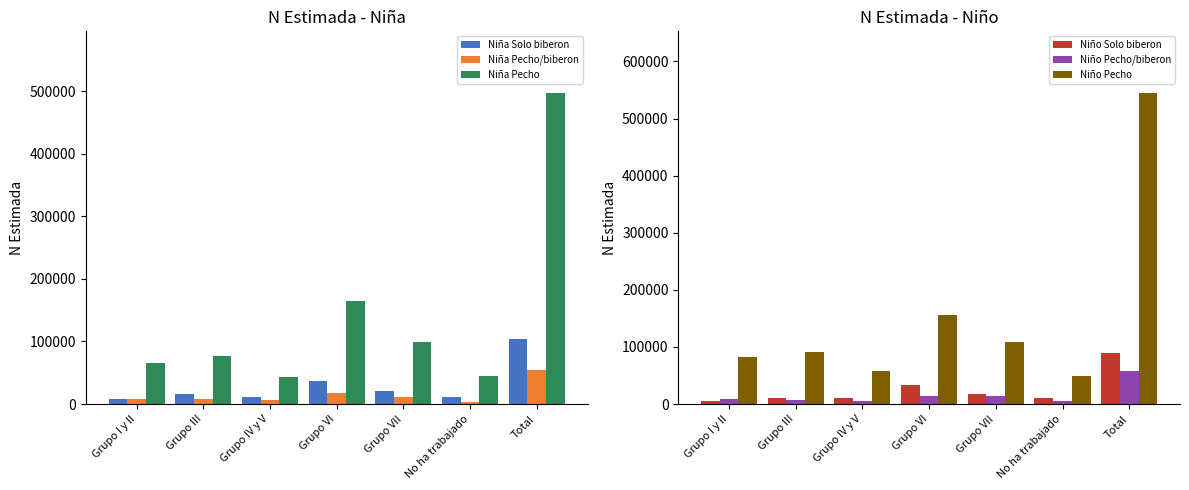

Reading left to right, list all the values displayed in this chart.

Niña Solo biberon: 8333	16122	10725	36668	20406	12059	104312
Niña Pecho/biberon: 7935	8741	6612	17399	10507	3529	54723
Niña Pecho: 66216	76980	42710	165286	99531	45500	496223
Niño Solo biberon: 5417	11395	11044	34108	17575	9766	89304
Niño Pecho/biberon: 9146	7699	5596	14860	14404	6244	57949
Niño Pecho: 82263	91144	57941	155257	108101	49172	543878